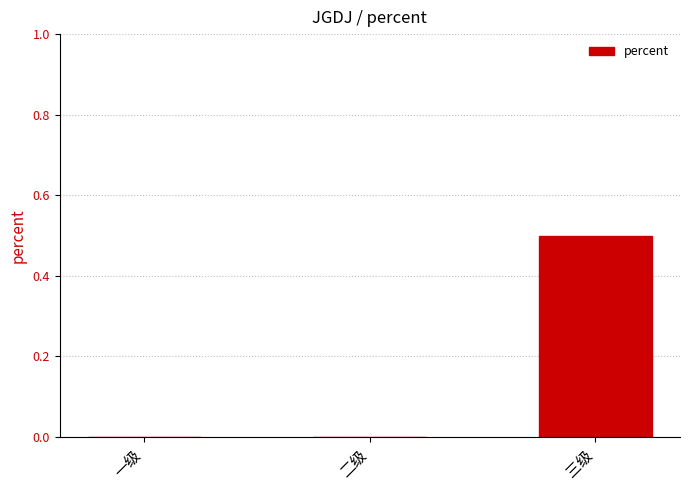

Count the number of categories in the chart.

3